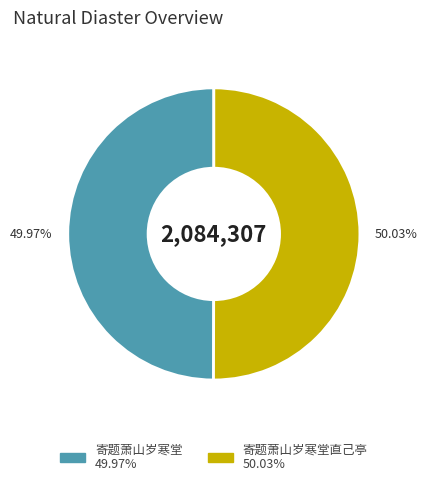

To the nearest percent, what is the average slice percentage?

50%